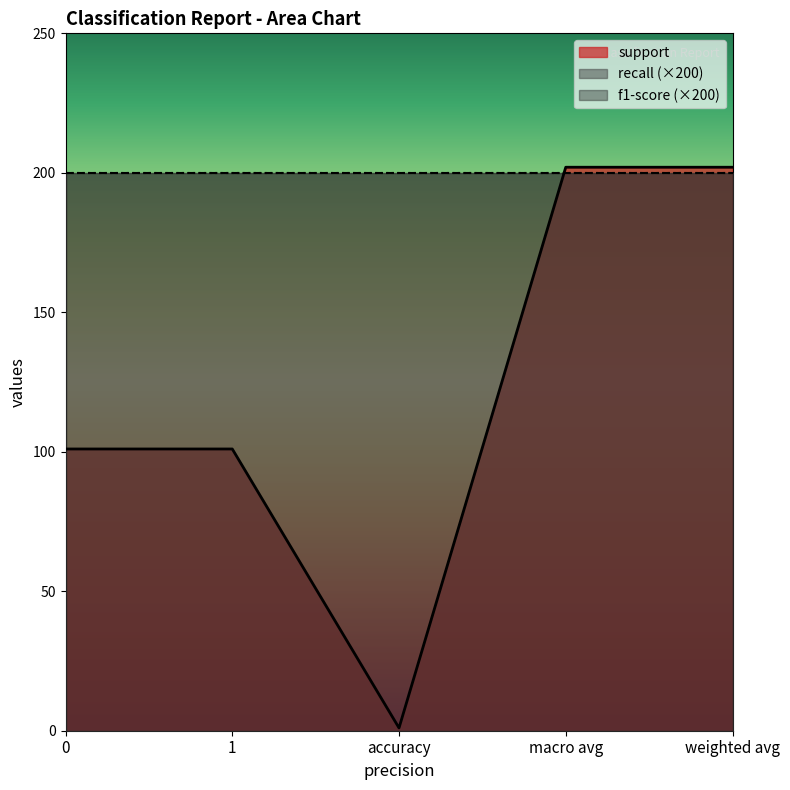

At how many categories does at least one series exceed 115?

2